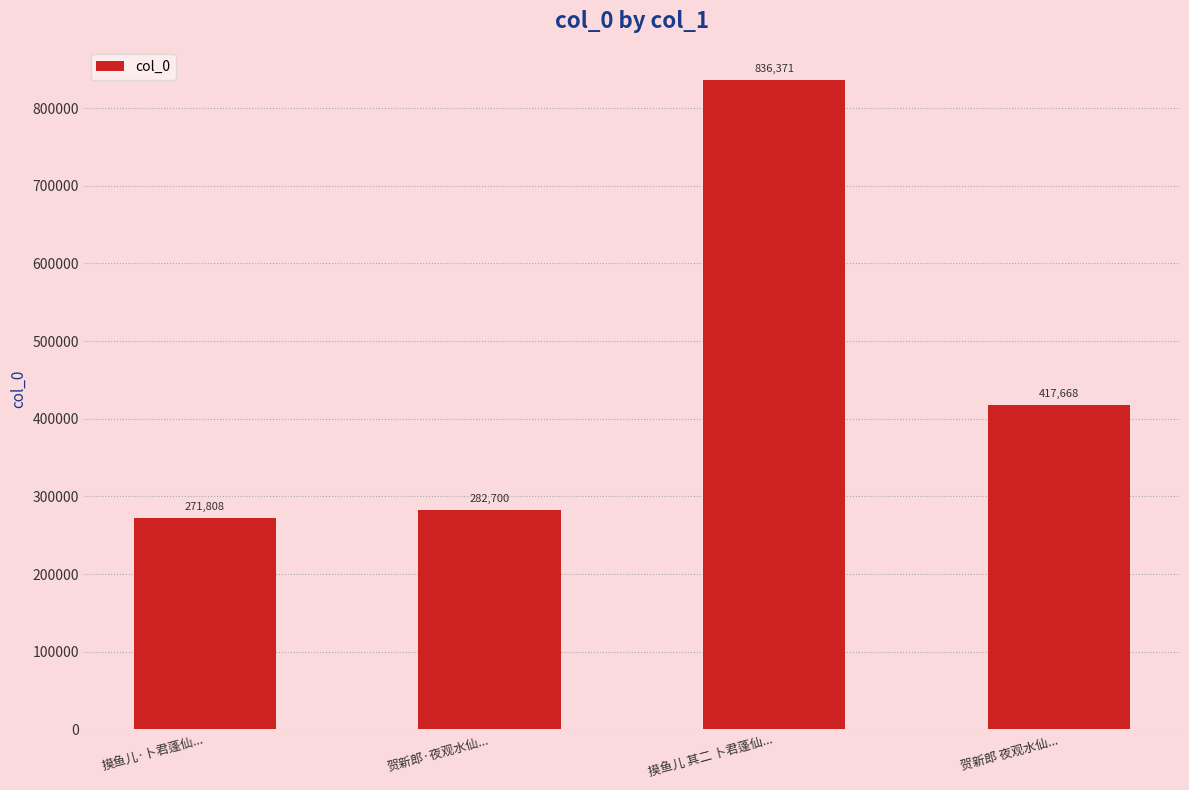

True or false: the data shows 836371 at 摸鱼儿 其二 卜君蓬仙....

True